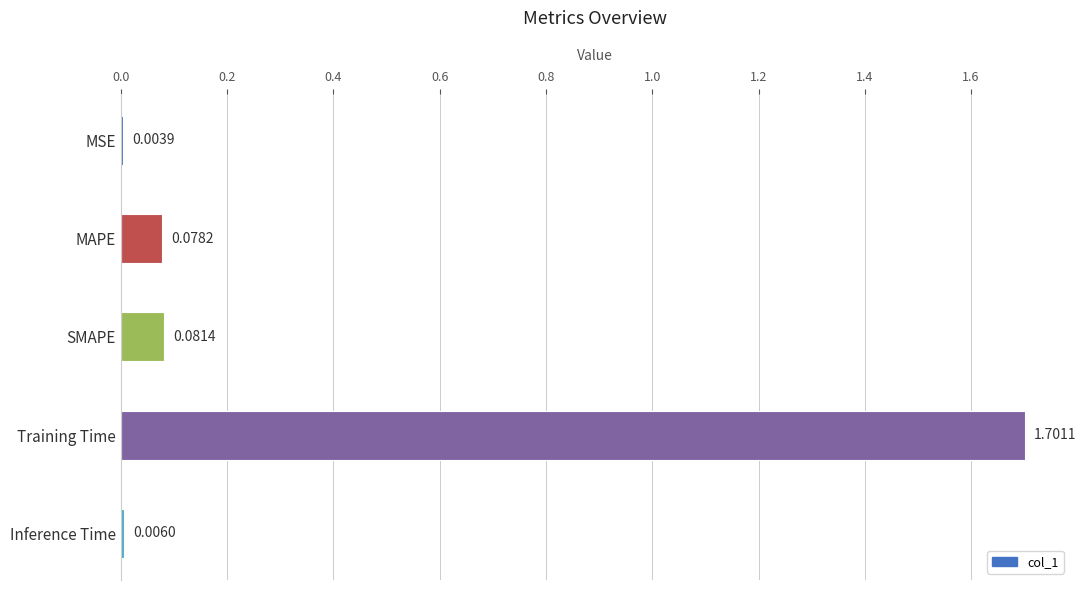

At which label is the value closest to 0?

MSE